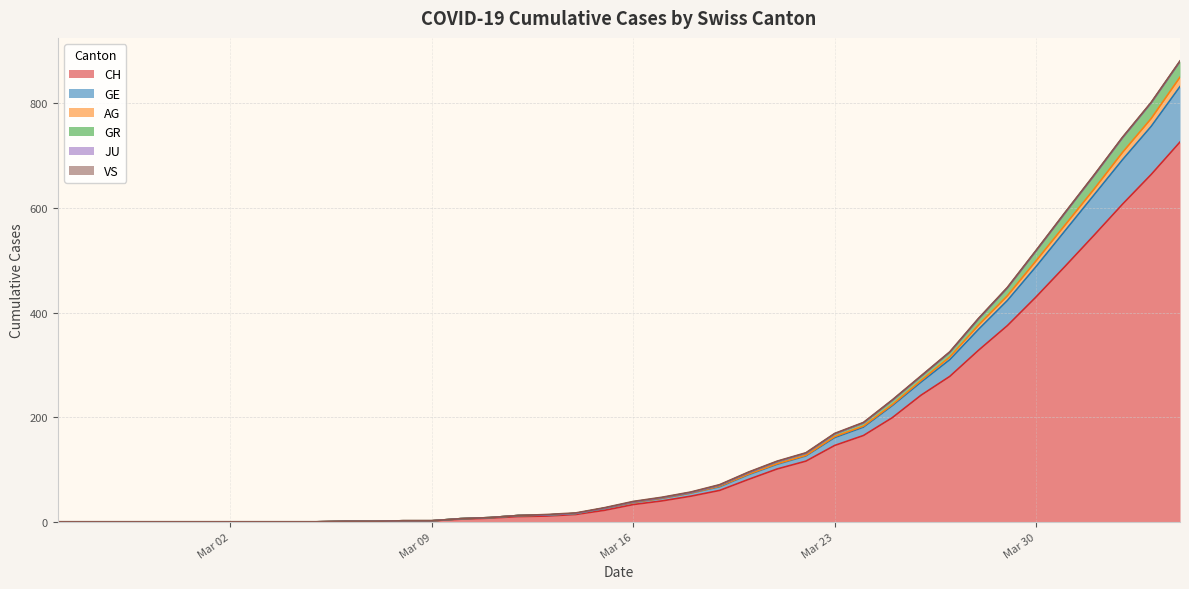

What is the greatest value displayed?

881